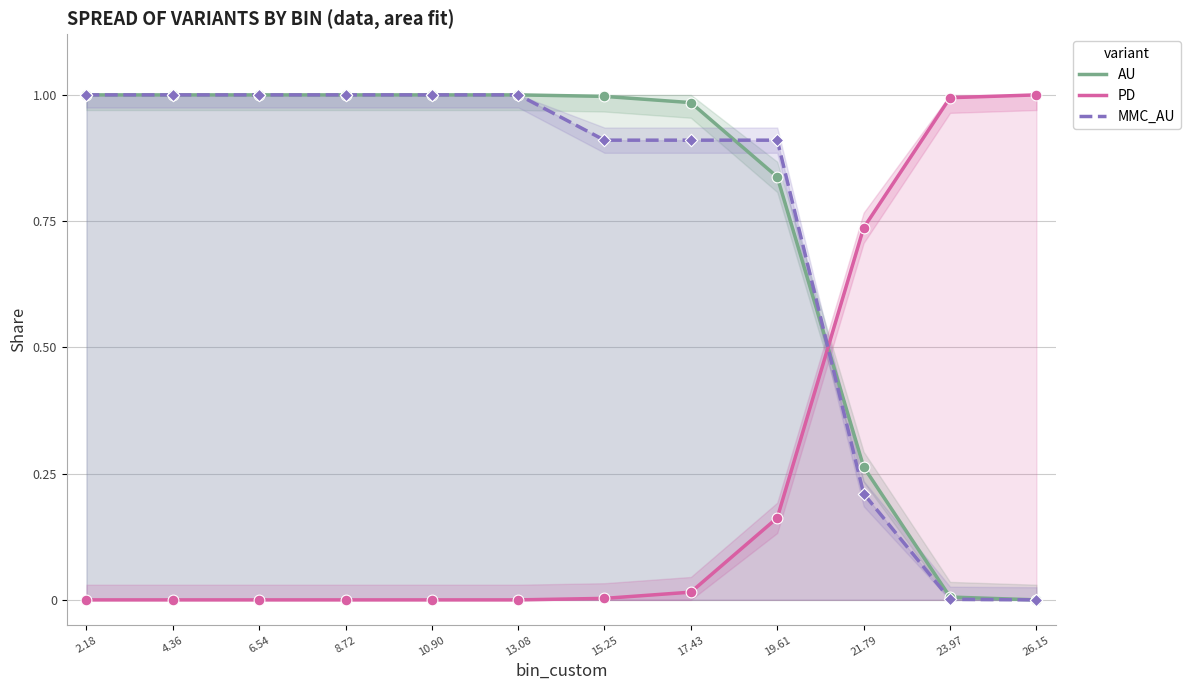

What are all the series names shown in the legend?

AU, PD, MMC_AU